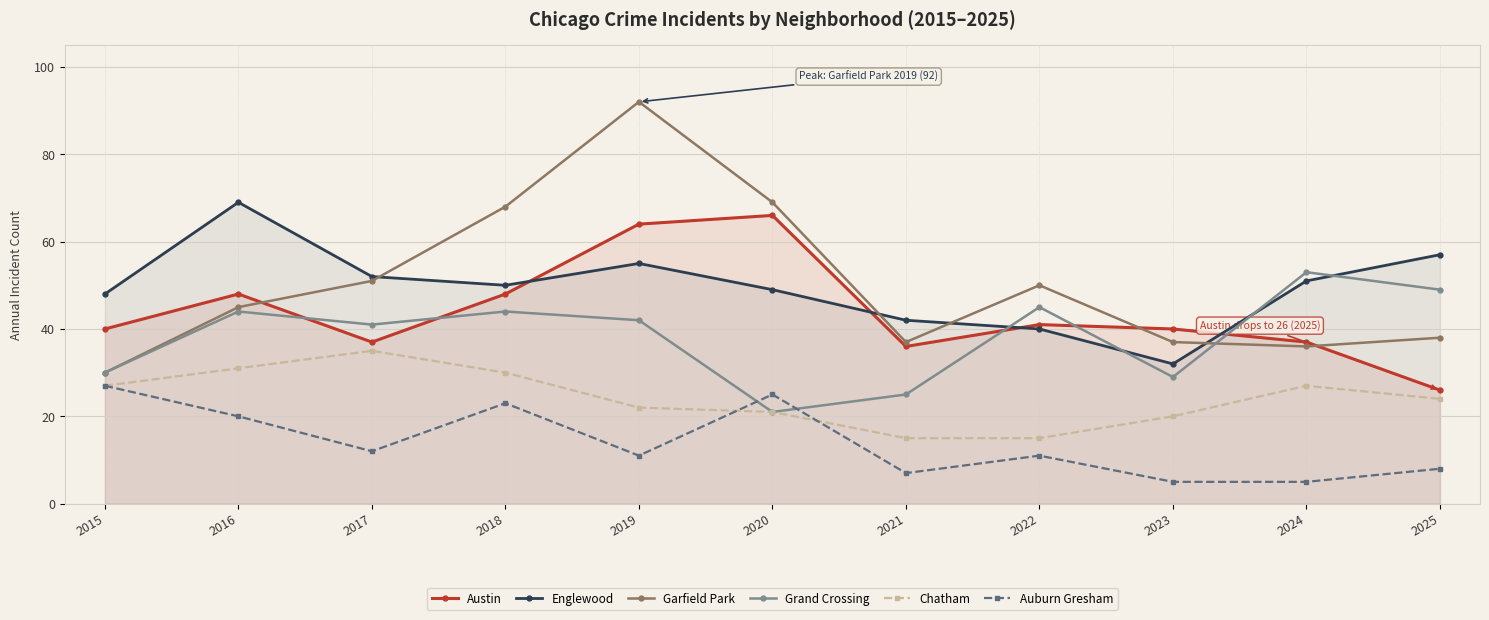

Is it true that Auburn Gresham equals 2 at 2024?

False